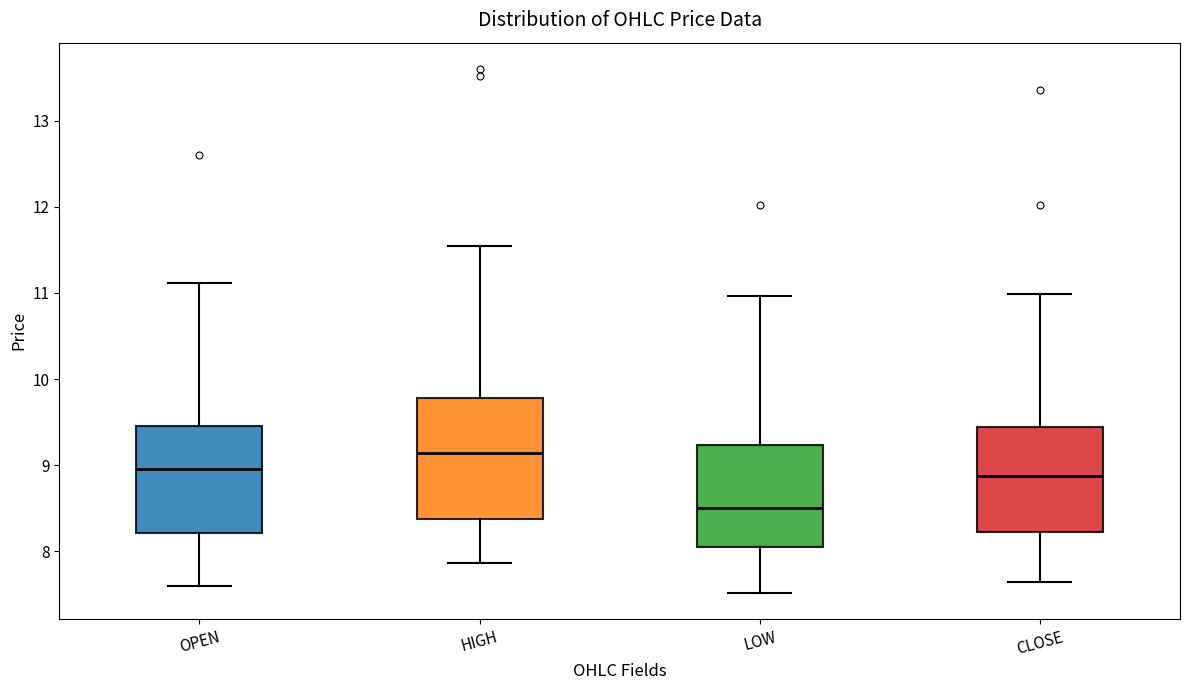

Reading left to right, read every box against the y-axis: the position of its median line, the range the box covers, and the ends of its whiskers. The values are not printed on the chart, so give them approximately, as read against the axis.

OPEN: median 9.0, box 8.2 to 9.5, whiskers 7.6 to 11.1
HIGH: median 9.1, box 8.4 to 9.8, whiskers 7.9 to 11.5
LOW: median 8.5, box 8.1 to 9.2, whiskers 7.5 to 11.0
CLOSE: median 8.9, box 8.2 to 9.5, whiskers 7.7 to 11.0